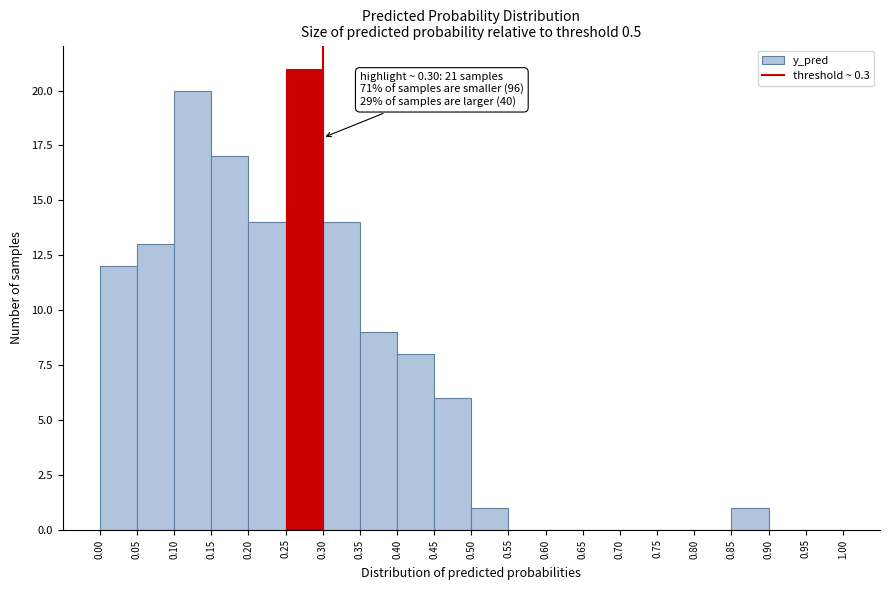

Which range on the x-axis has the tallest bar?

0.25 to 0.30